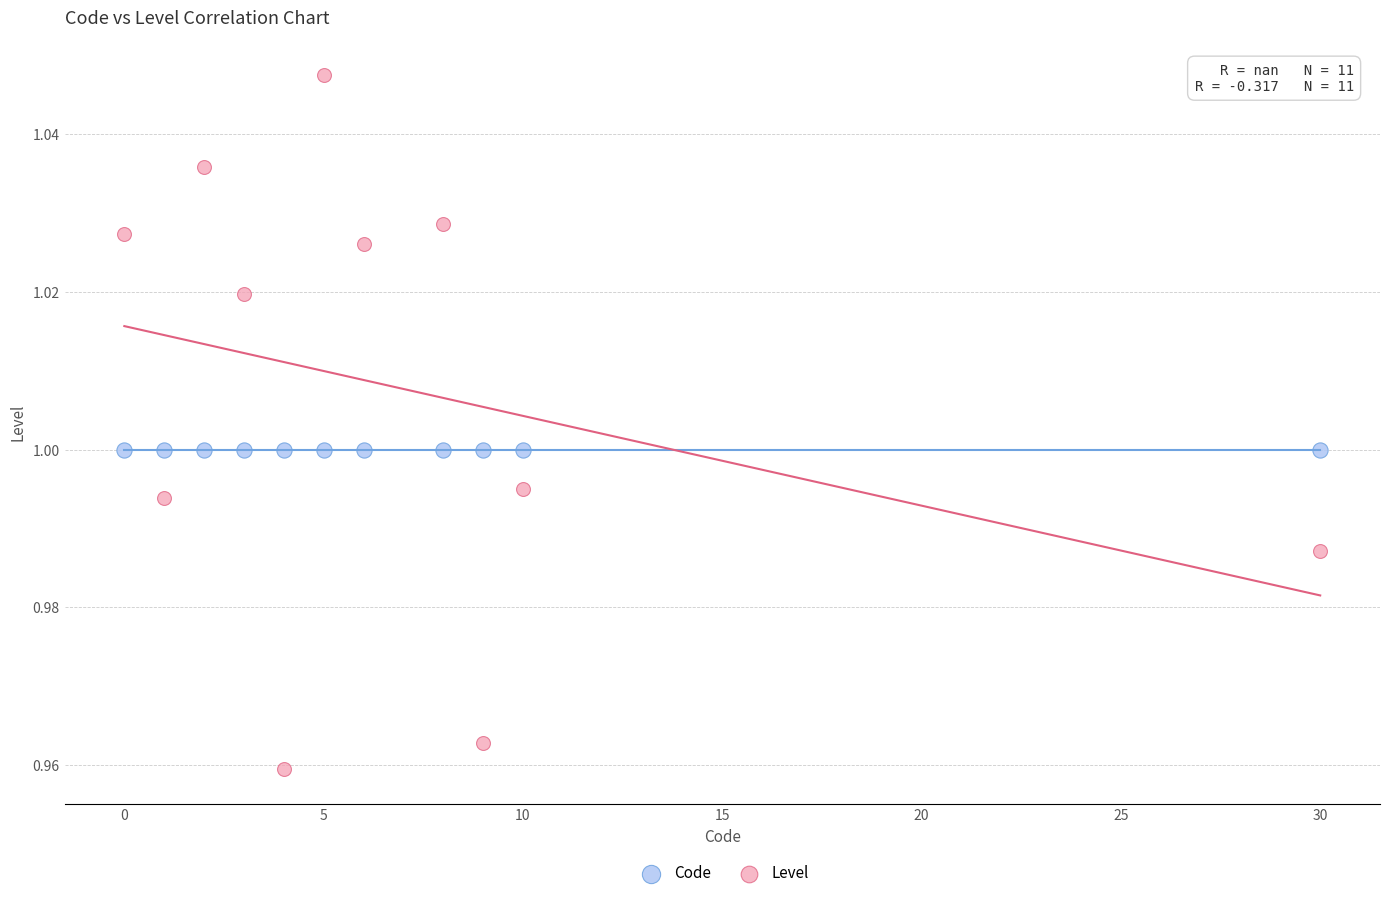

Which series contains the lowest Y value?

Level